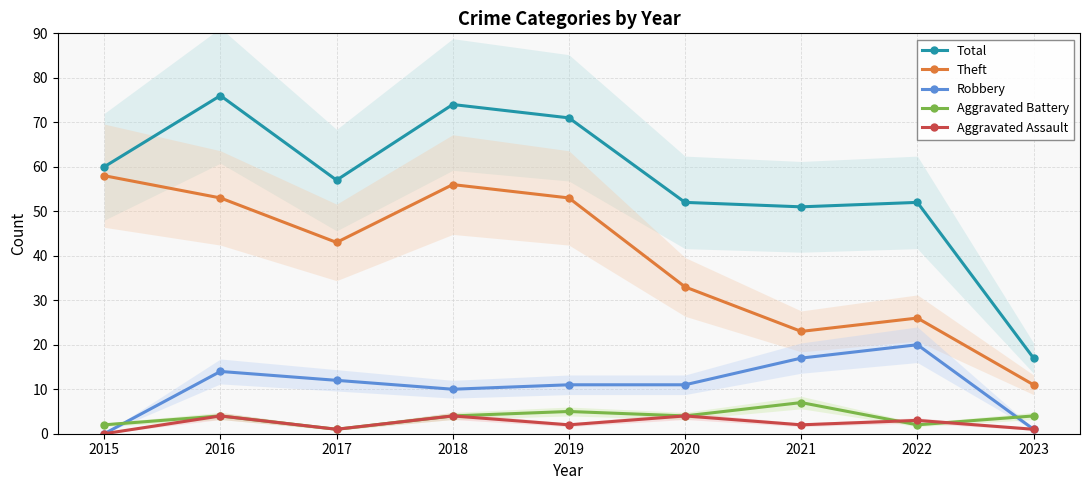

The Total series shows 74 at 2018. True or false?

True